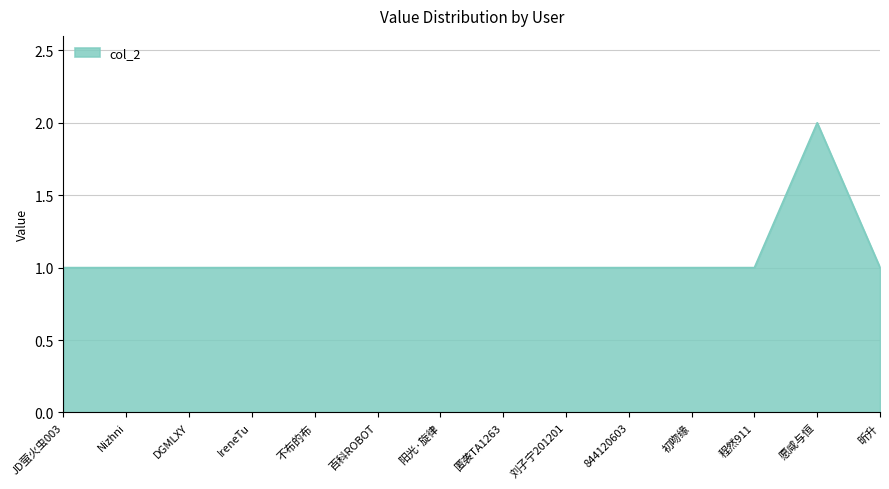

Count the values in the range 1 to 2.

14